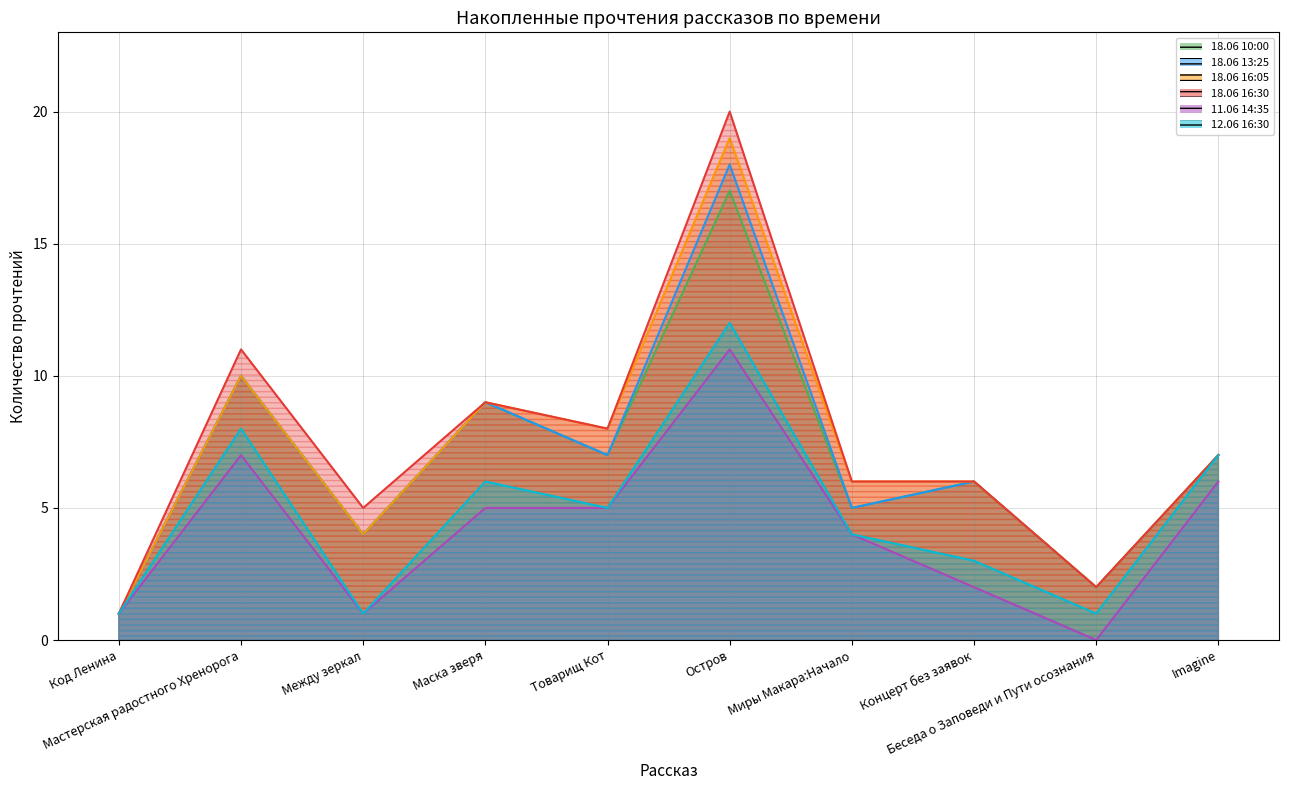

How many distinct data groups are displayed?

6